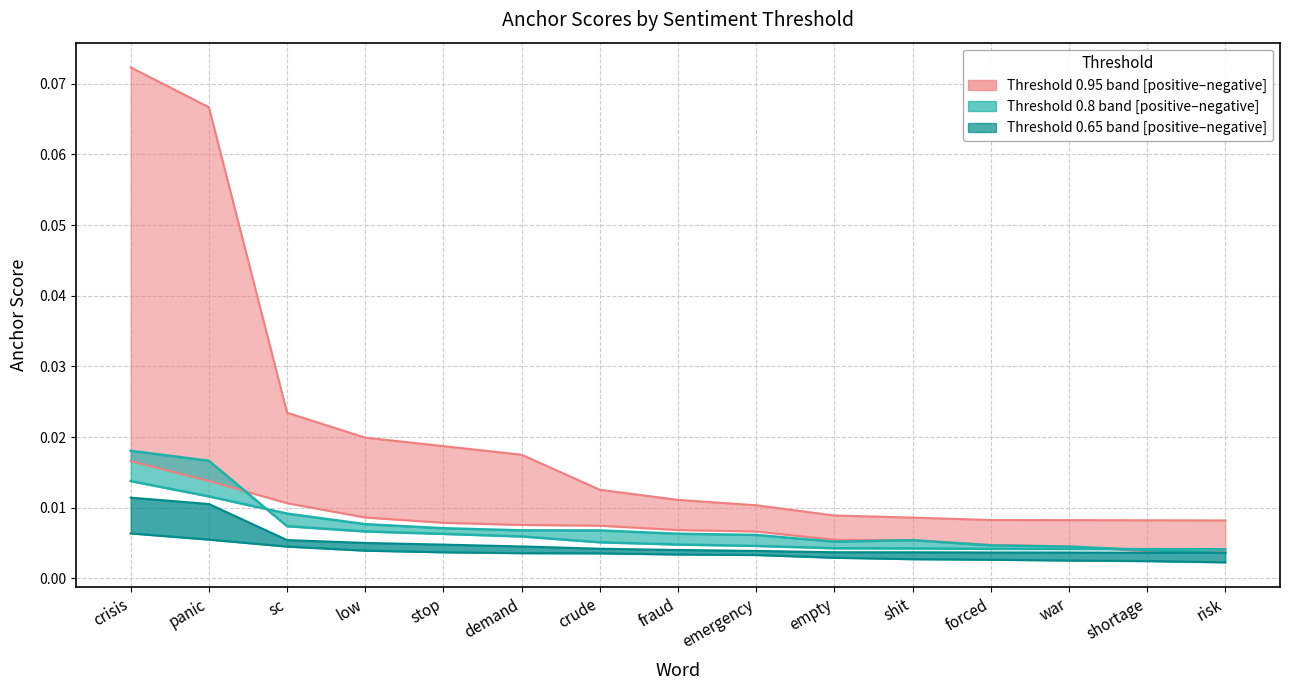

List the series in order of their peak value, lowest first.

0.65-positive (anchor score), 0.65-negative (anchor score), 0.8-positive (anchor score), 0.95-positive (anchor score), 0.8-negative (anchor score), 0.95-negative (anchor score)